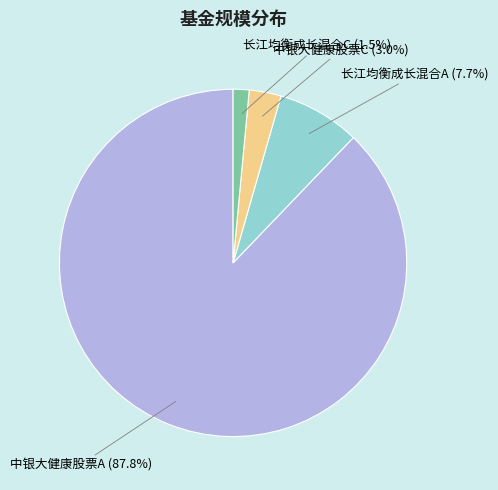

Does any single category account for the majority?

Yes